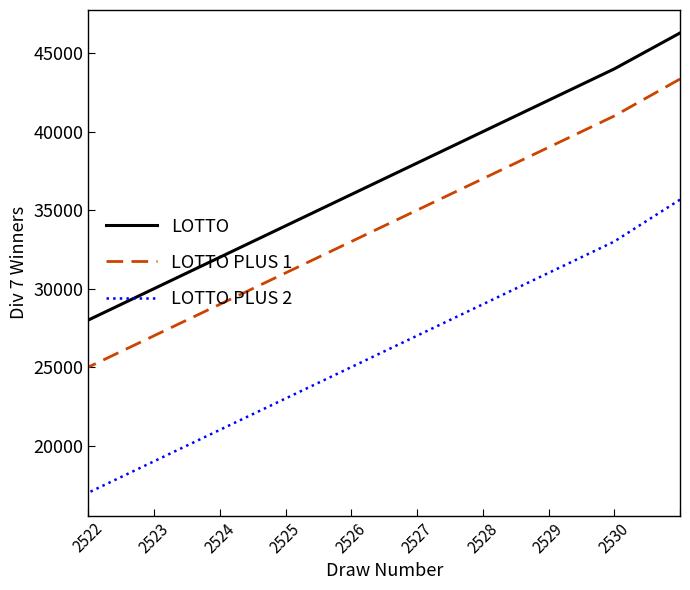

Is it true that LOTTO PLUS 1 equals 17079 at 2526?

False